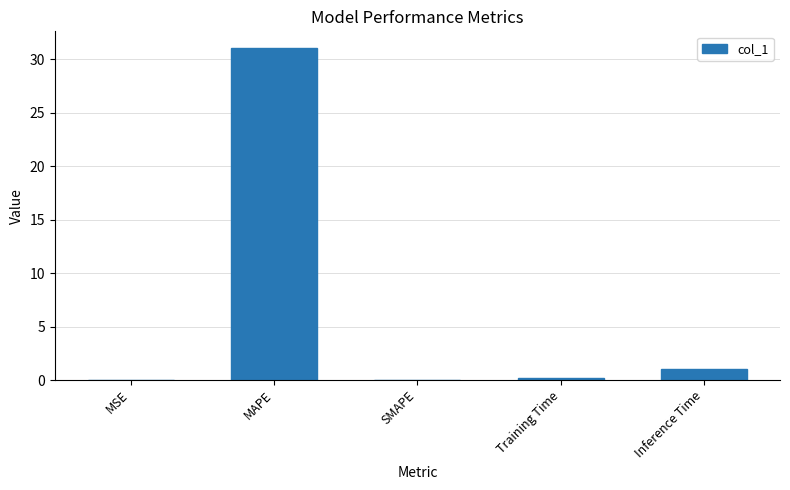

What is the sum of the values at SMAPE and MAPE?

31.1